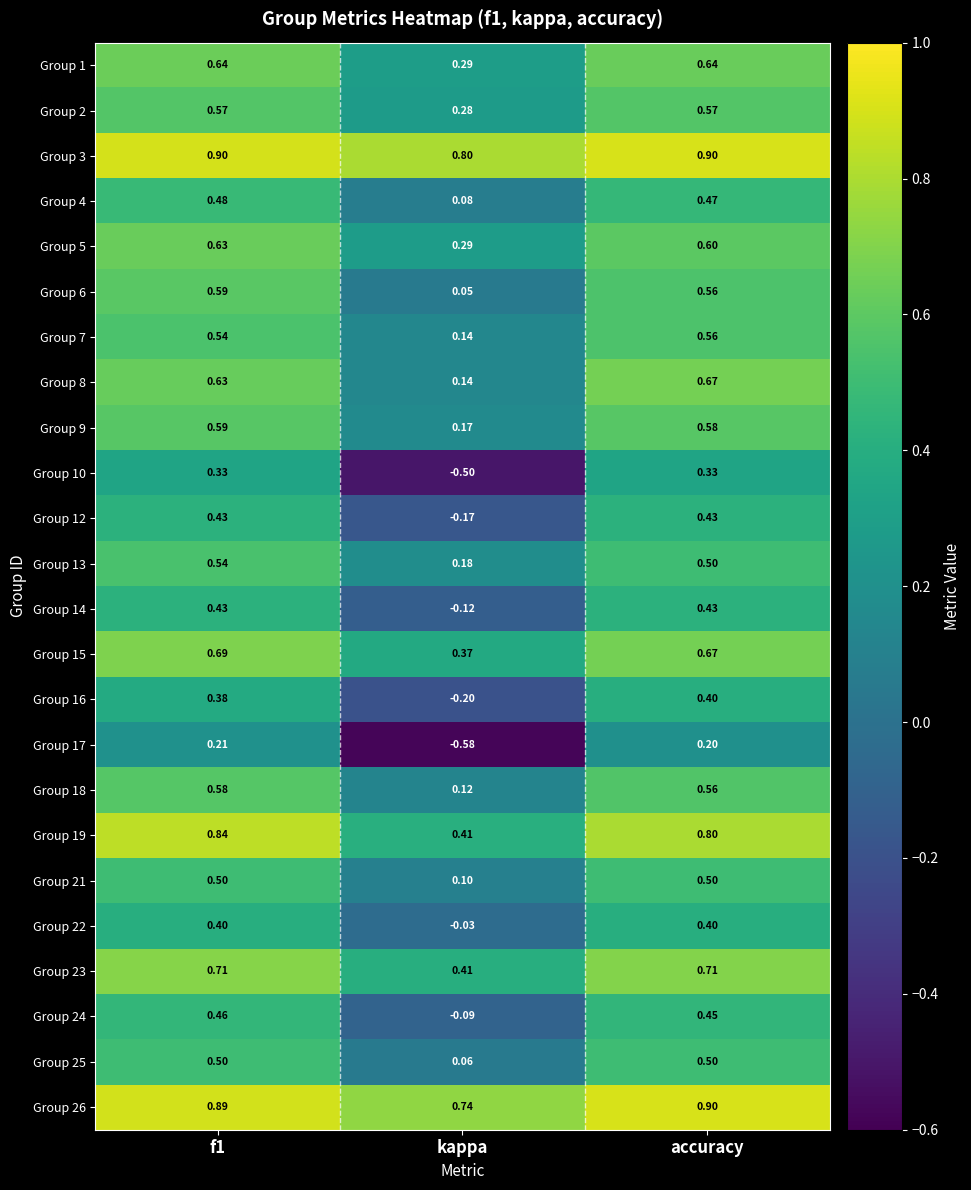

At which category does the chart reach its minimum across all series?

kappa